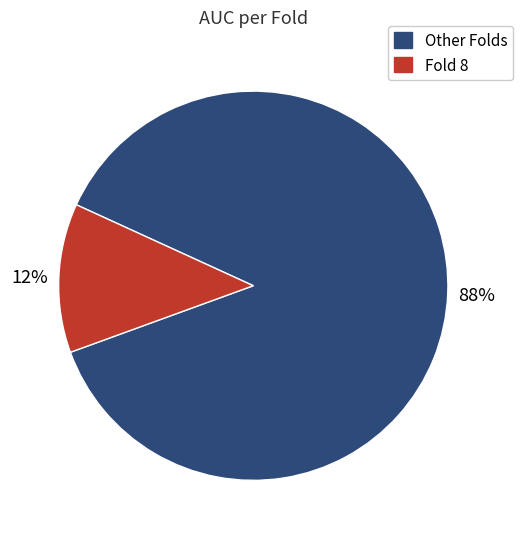

Is there a majority slice in this chart?

Yes